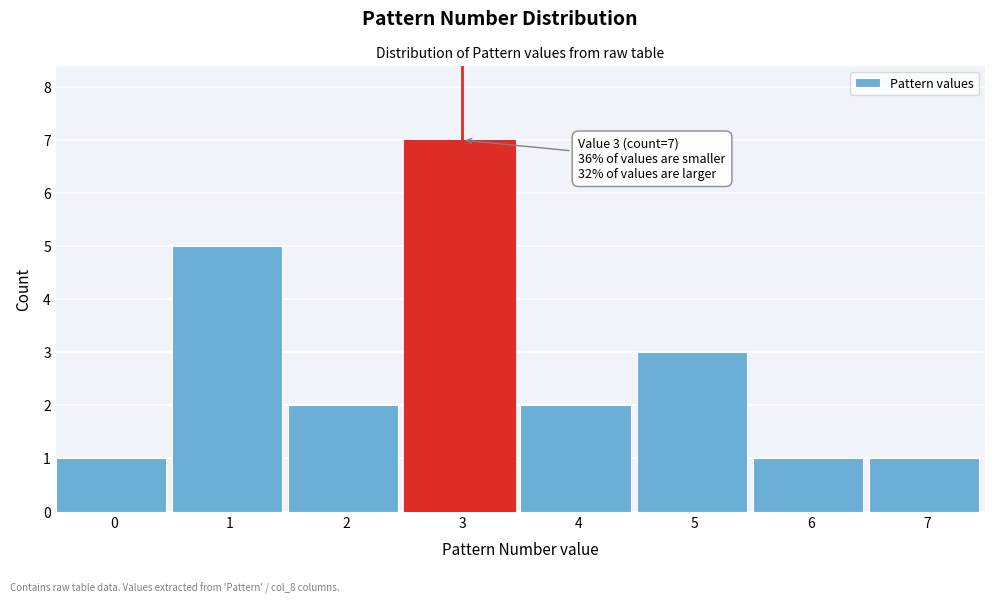

Reading right to left, transcribe all the data shown in this chart.

7=1	6=1	5=3	4=2	3=7	2=2	1=5	0=1